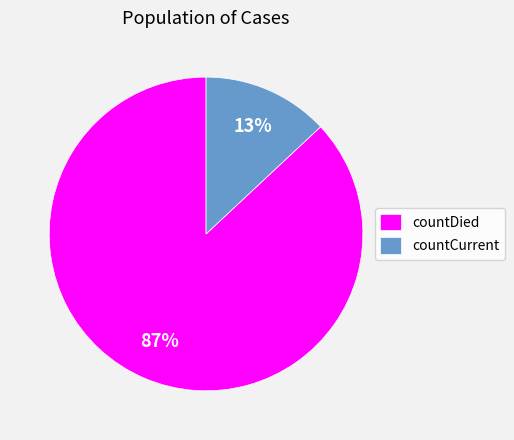

Between countDied and countCurrent, which is larger?

countDied